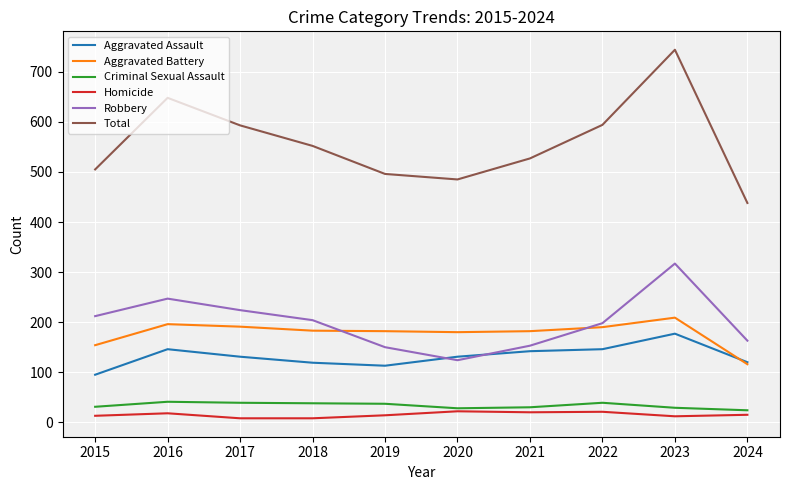

What is the maximum value for Robbery?

317